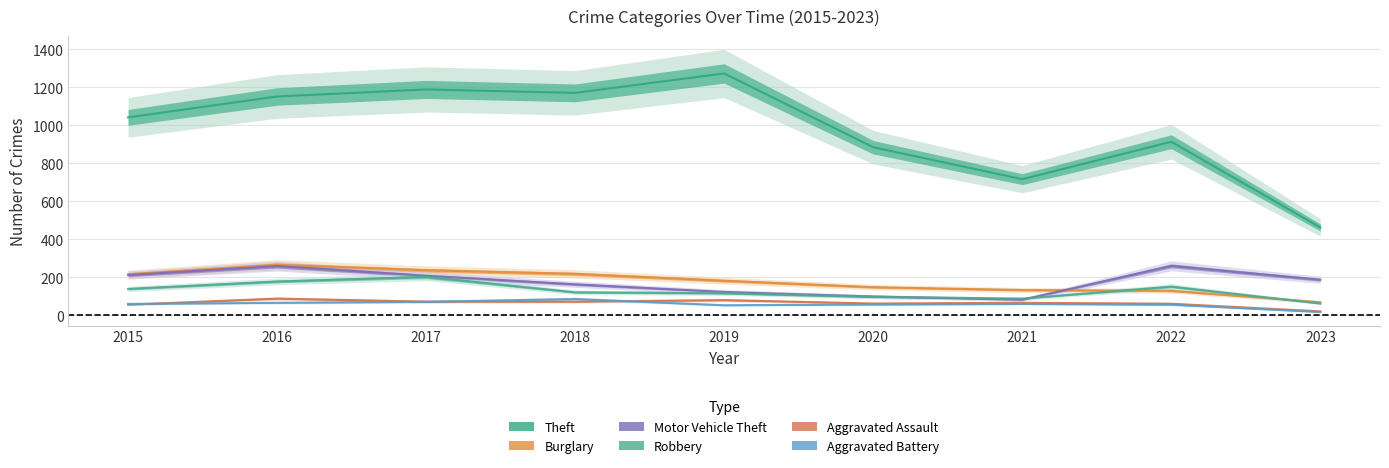

True or false: Theft and Motor Vehicle Theft intersect in this chart.

False